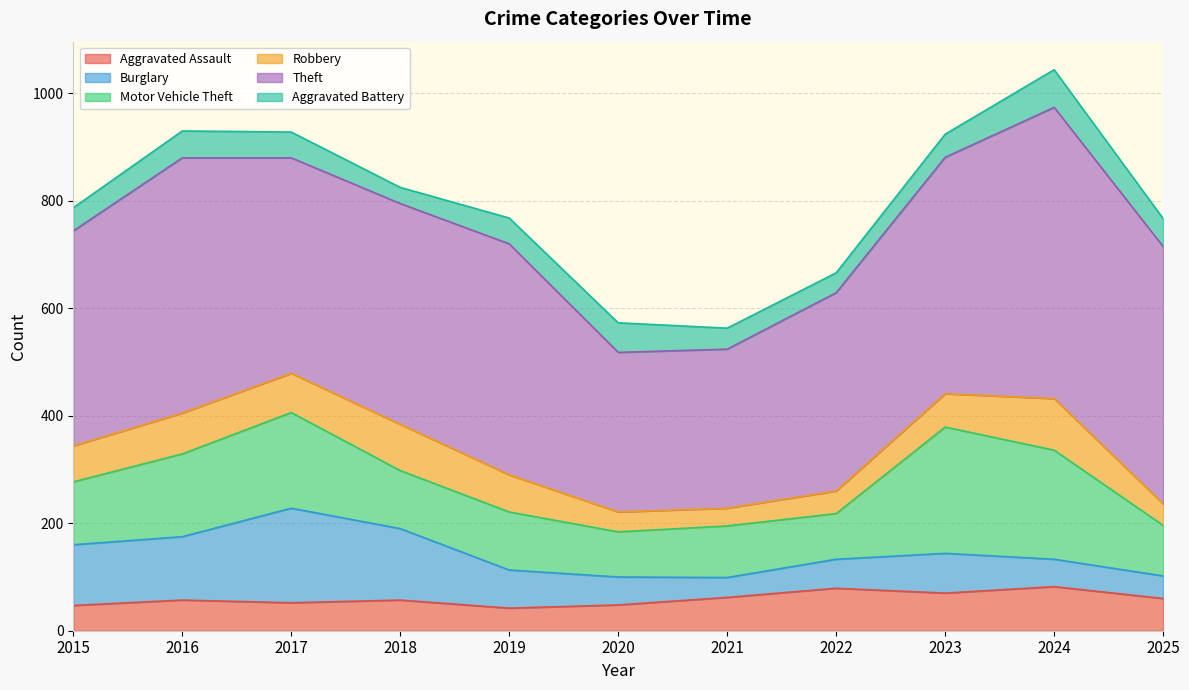

How many values in the Aggravated Assault series exceed 57?

5